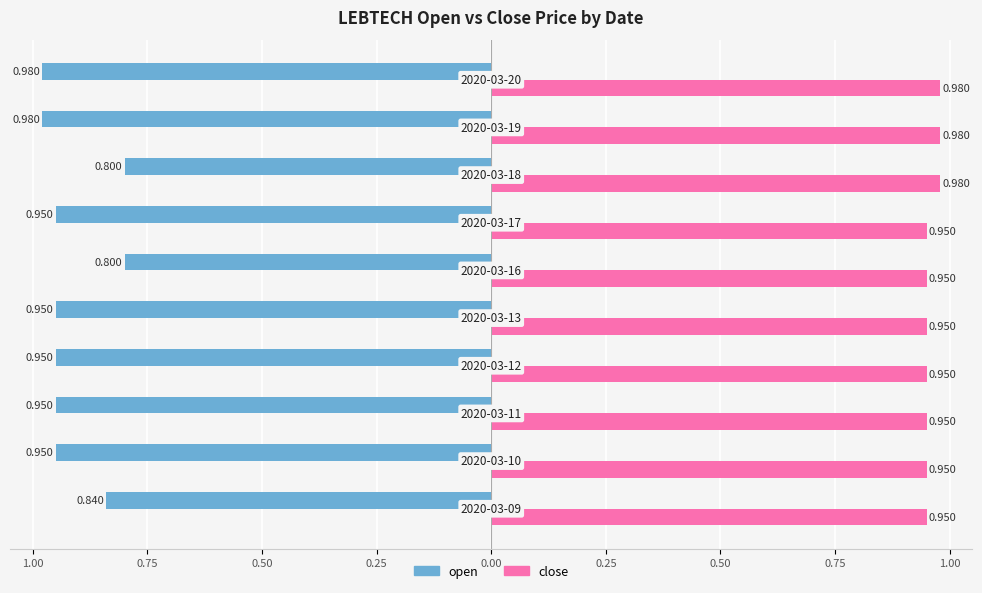

What are all the series names shown in the legend?

open, close